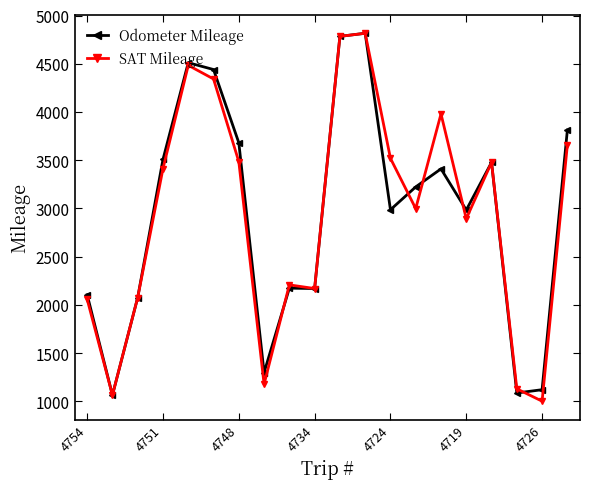

What is the highest value of the SAT Mileage series?

4816.0